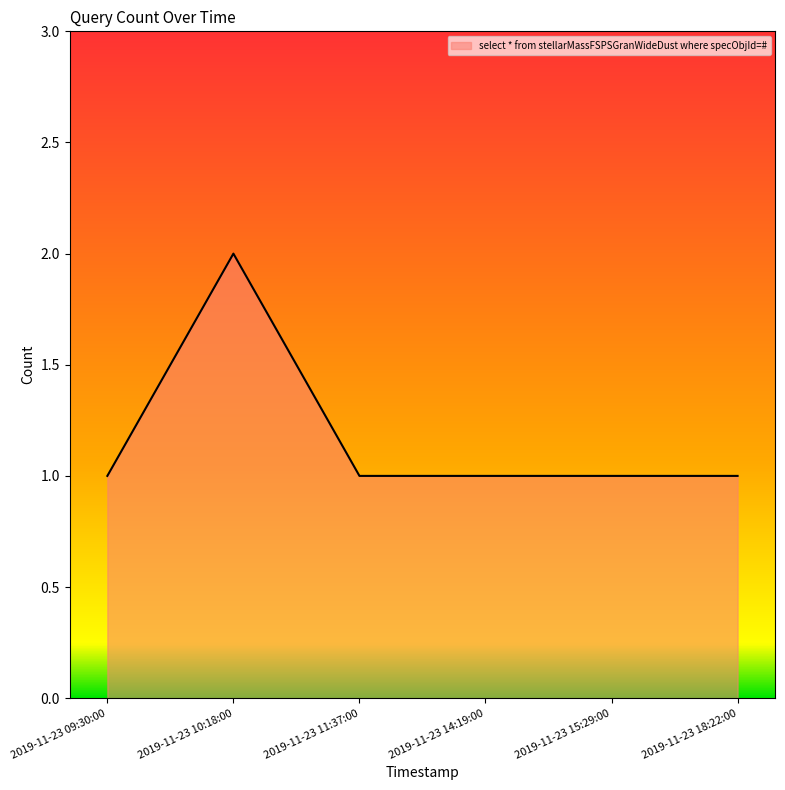

What is the sum of the values at 2019-11-23 11:37:00 and 2019-11-23 15:29:00?

2